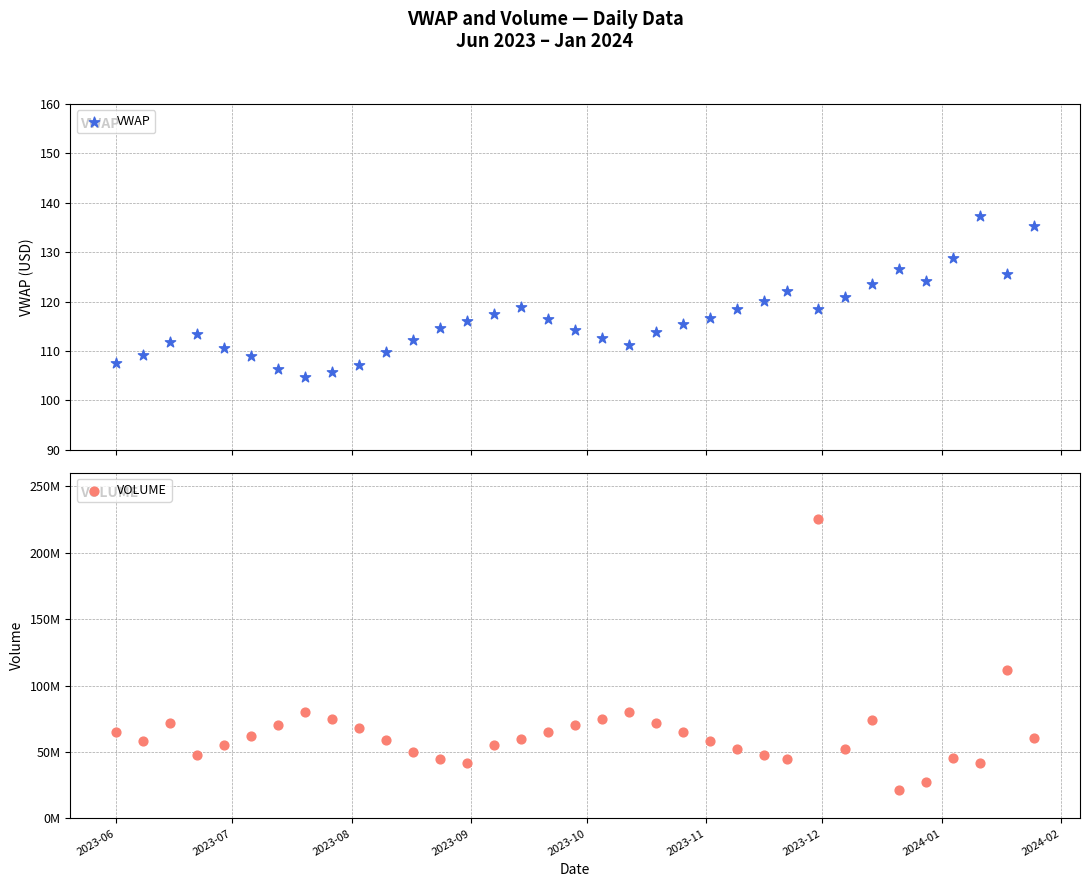

Which series has the largest total across all categories?

VOLUME